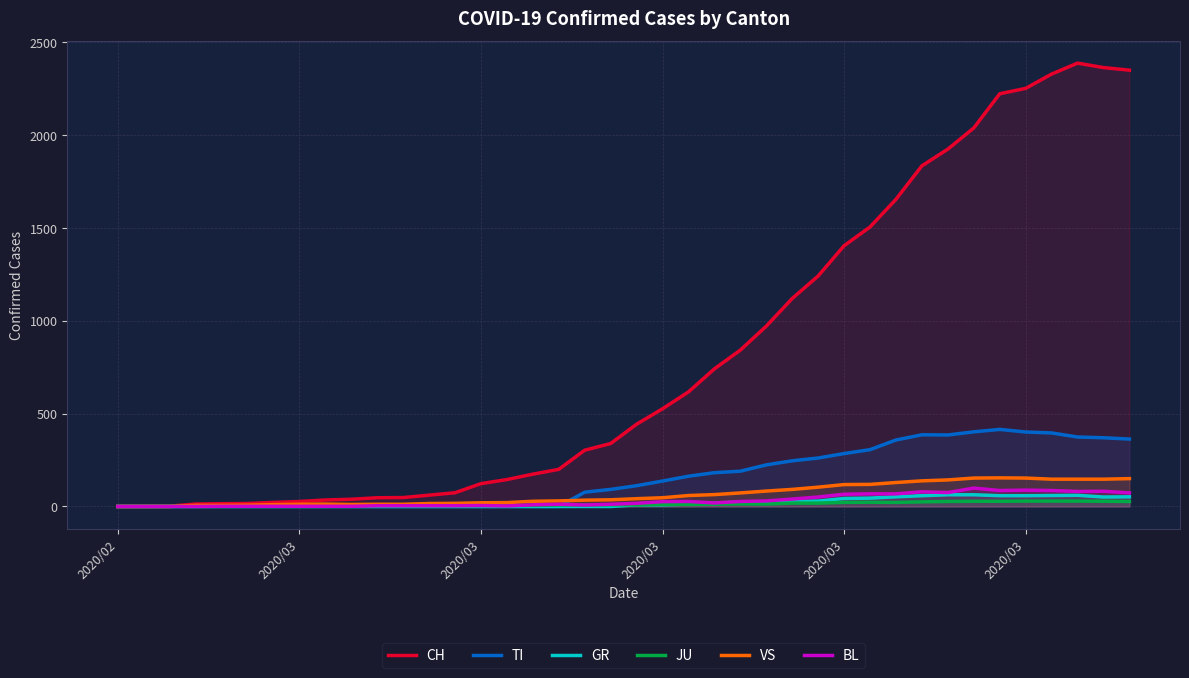

What are all the series names shown in the legend?

CH, TI, GR, JU, VS, BL